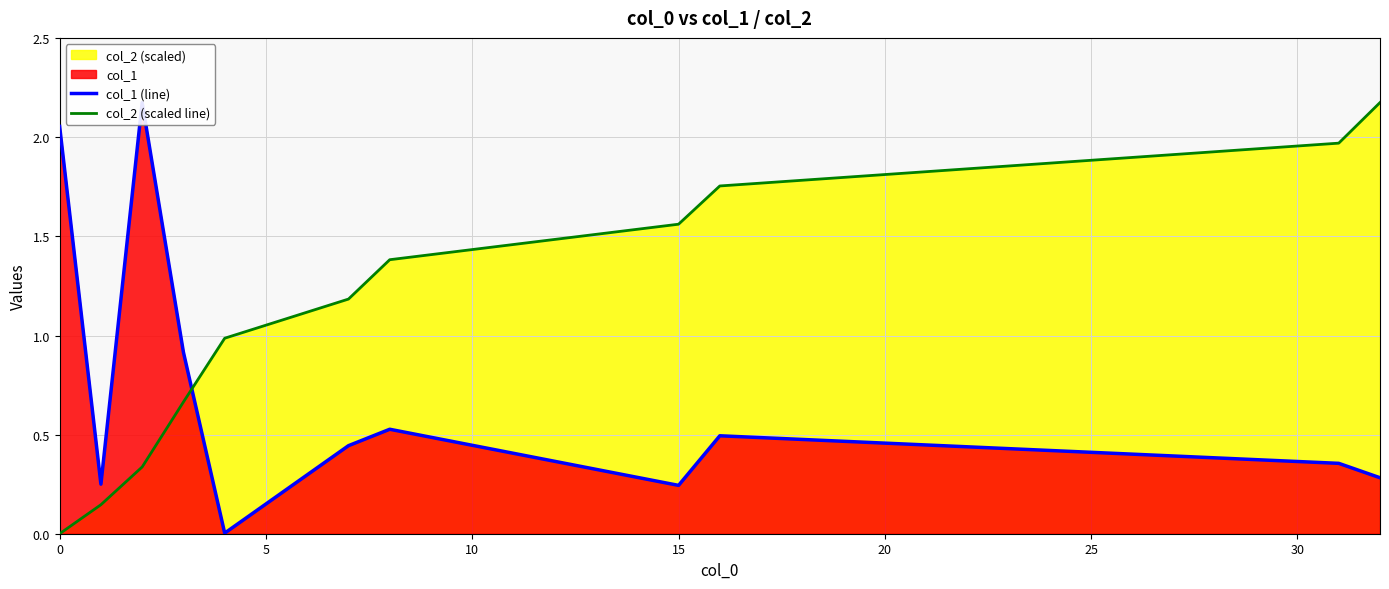

Between 15 and 20, which series saw the biggest shift?

col_1 (line)